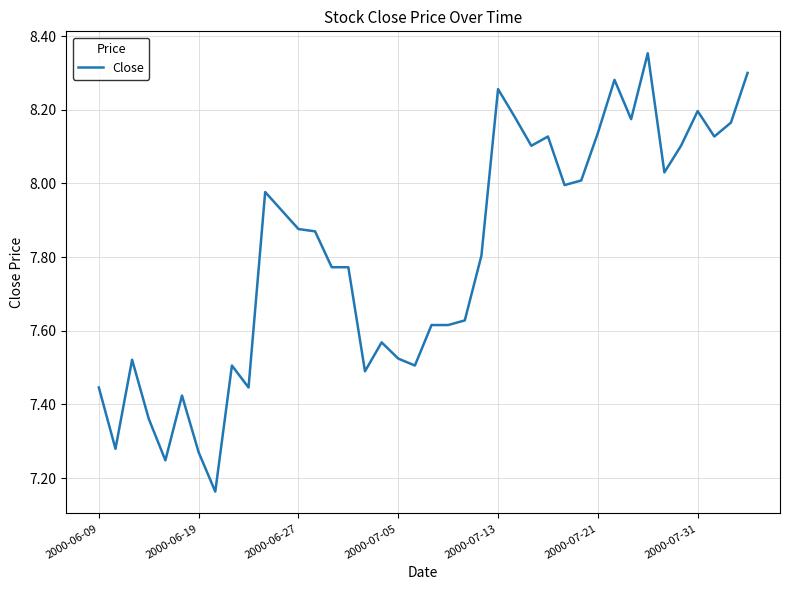

Reading left to right, transcribe all the data shown in this chart.

7.4	7.3	7.5	7.4	7.2	7.4	7.3	7.2	7.5	7.4	8.0	7.9	7.9	7.9	7.8	7.8	7.5	7.6	7.5	7.5	7.6	7.6	7.6	7.8	8.3	8.2	8.1	8.1	8.0	8.0	8.1	8.3	8.2	8.4	8.0	8.1	8.2	8.1	8.2	8.3